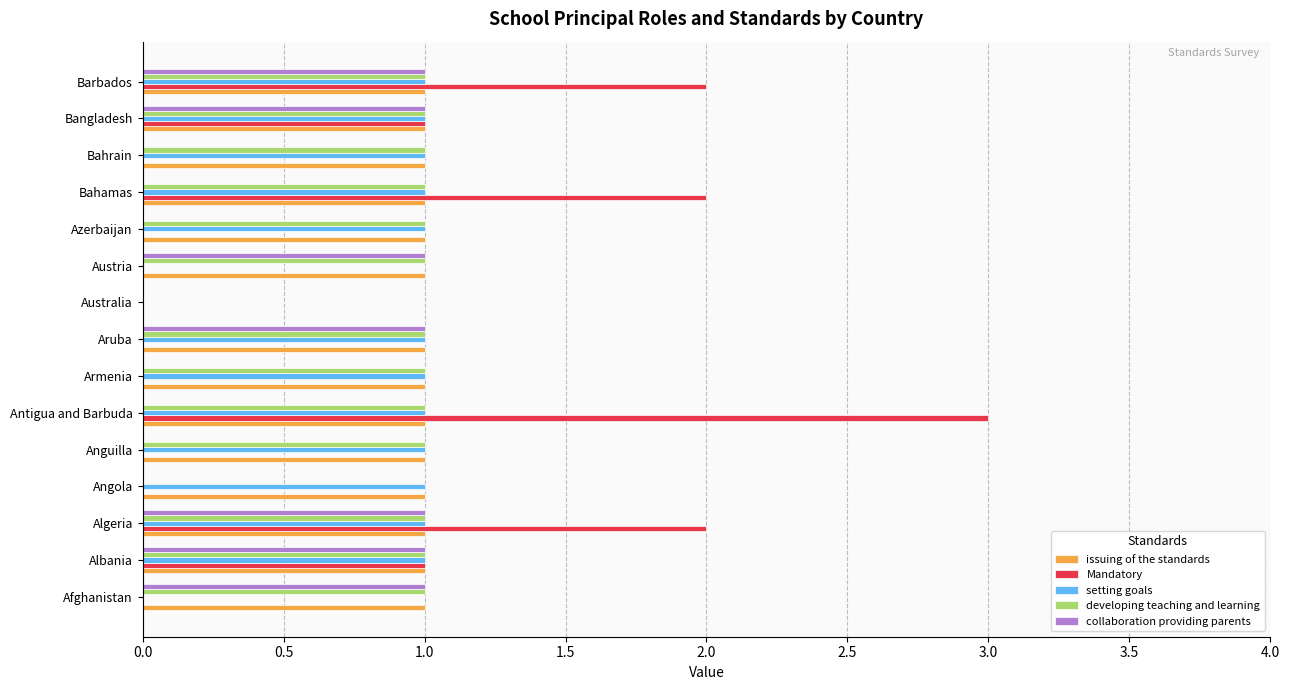

What is the sum of all issuing of the standards values?

14